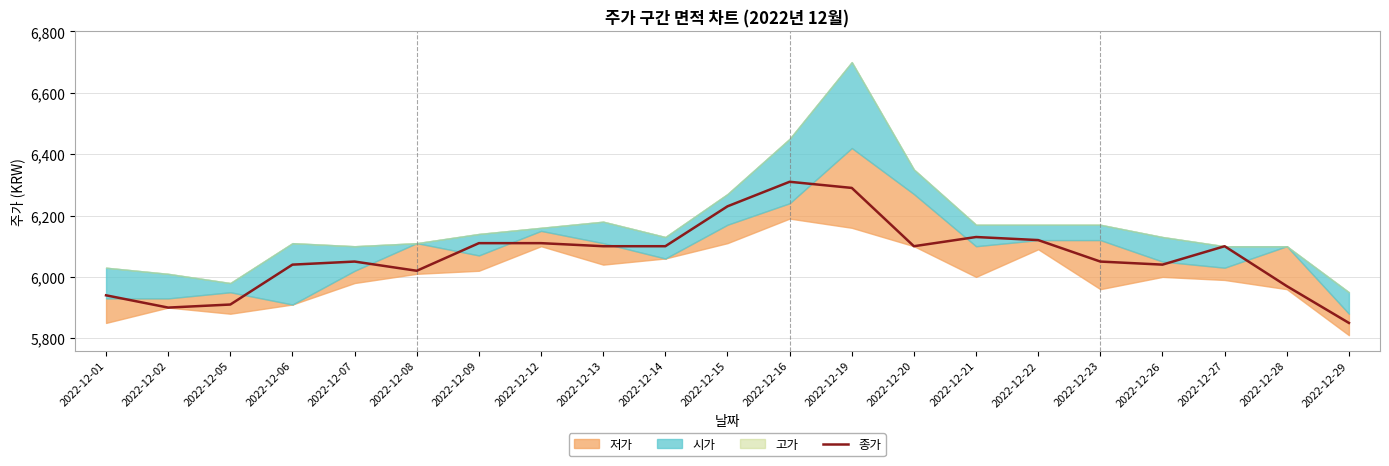

Between 2022-12-09 and 2022-12-22, which is larger?

2022-12-22